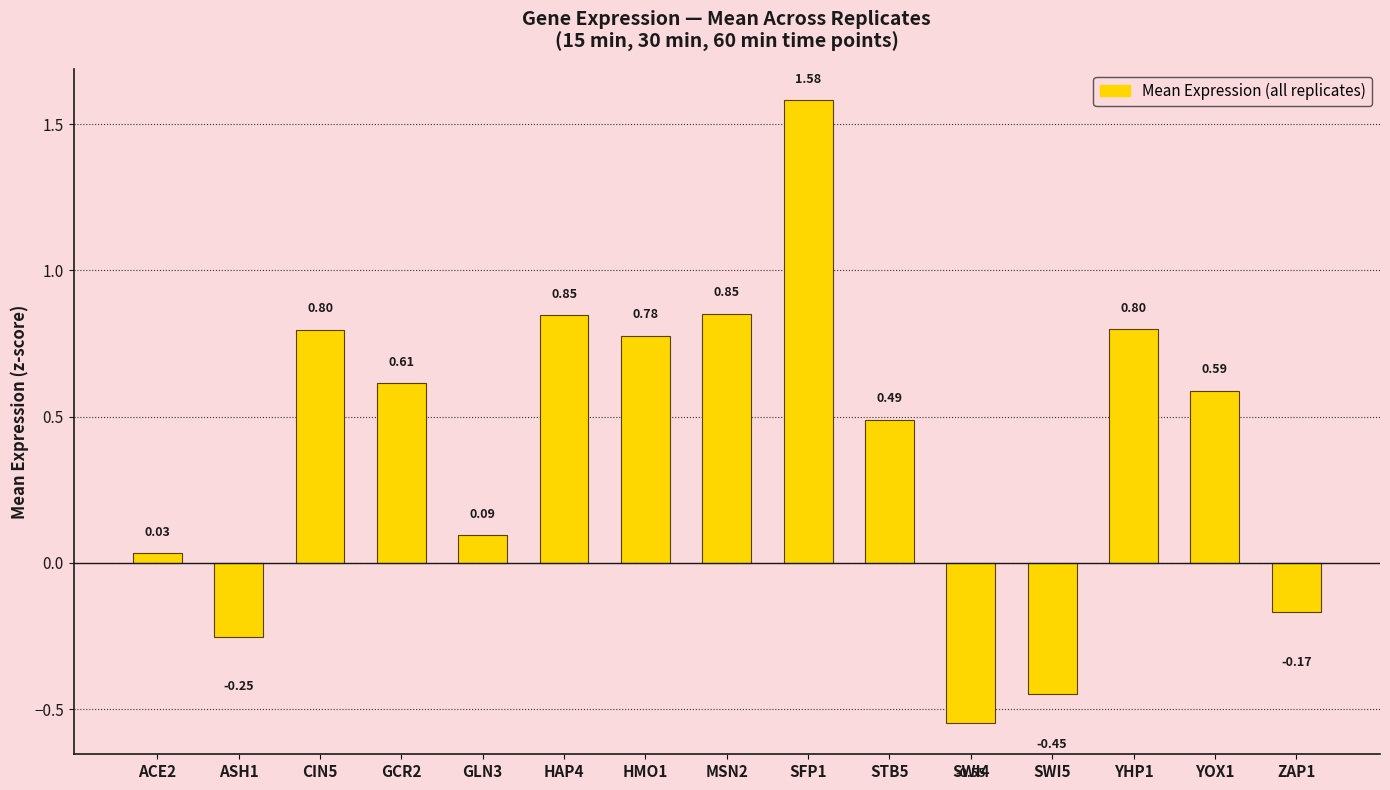

Approximately how many times larger is the value at YOX1 compared to SFP1?

0.4